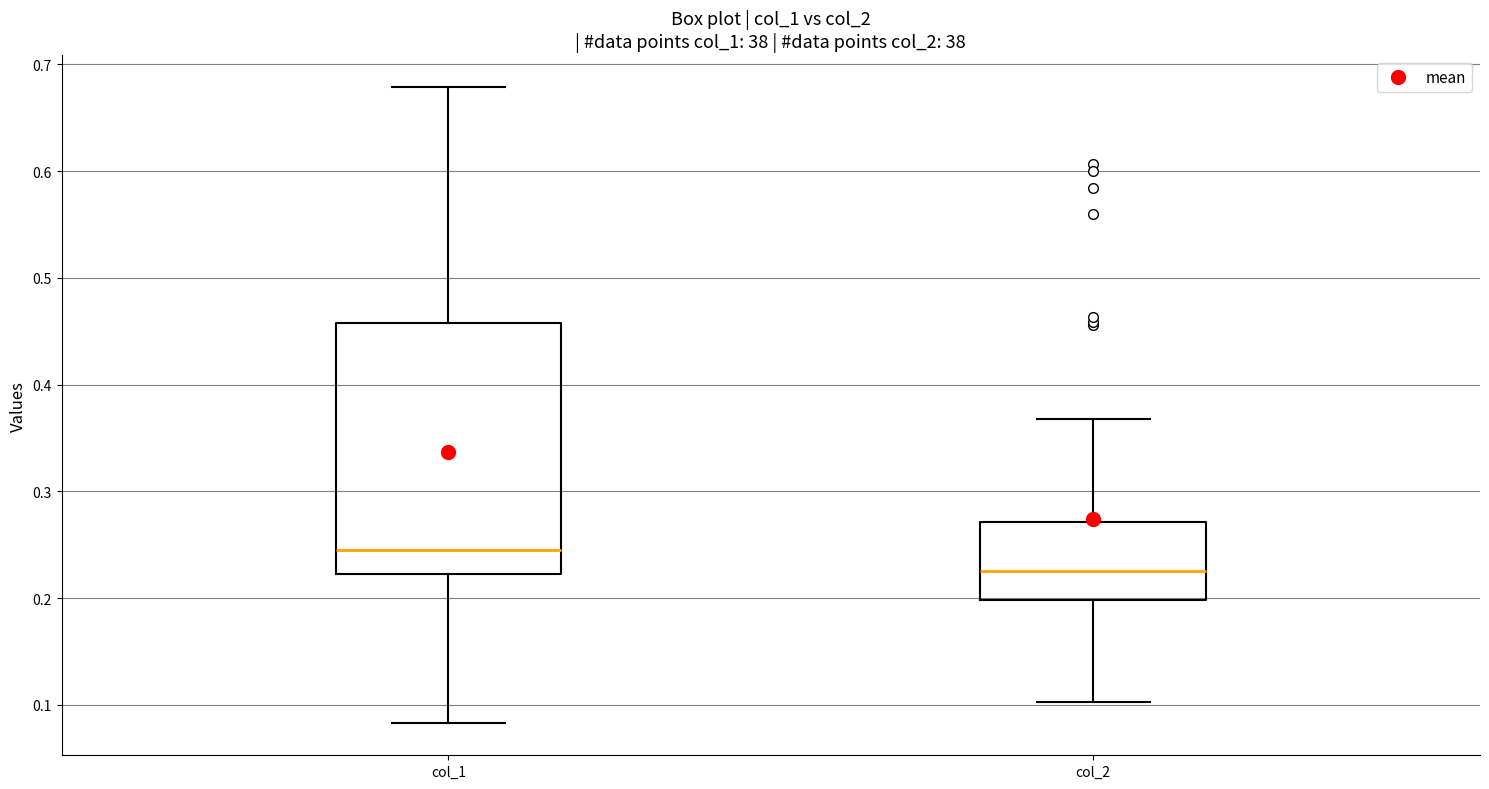

Comparing the boxes themselves (not the whiskers), which one is the tallest?

col_1